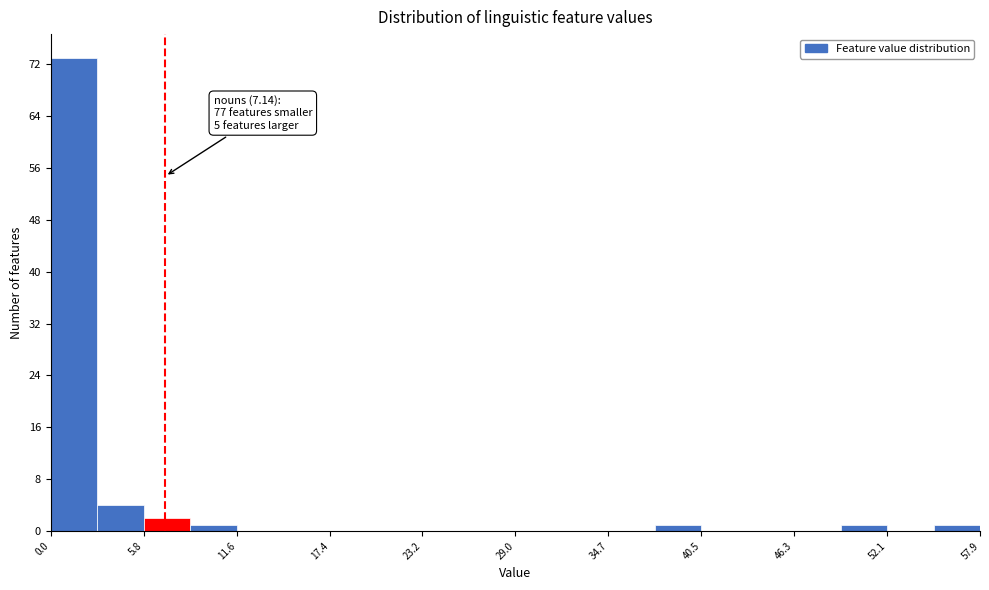

Read against the x-axis, roughly where is the centre of the tallest bar?

1